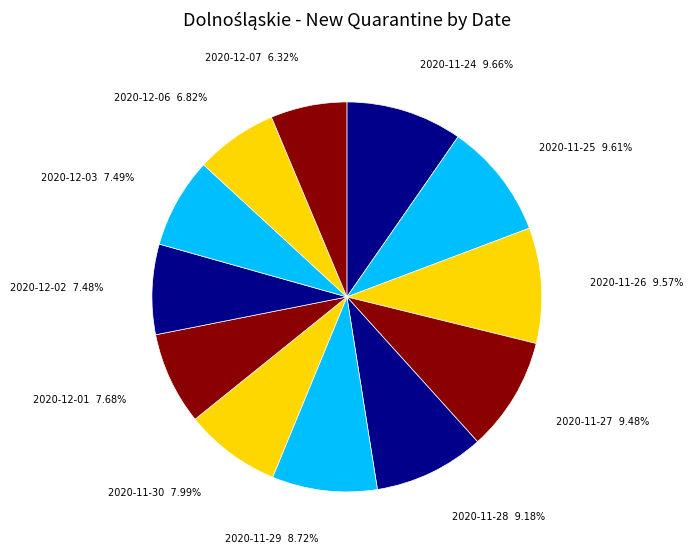

What percentage is the 2020-12-01 slice, to the nearest percent?

8%